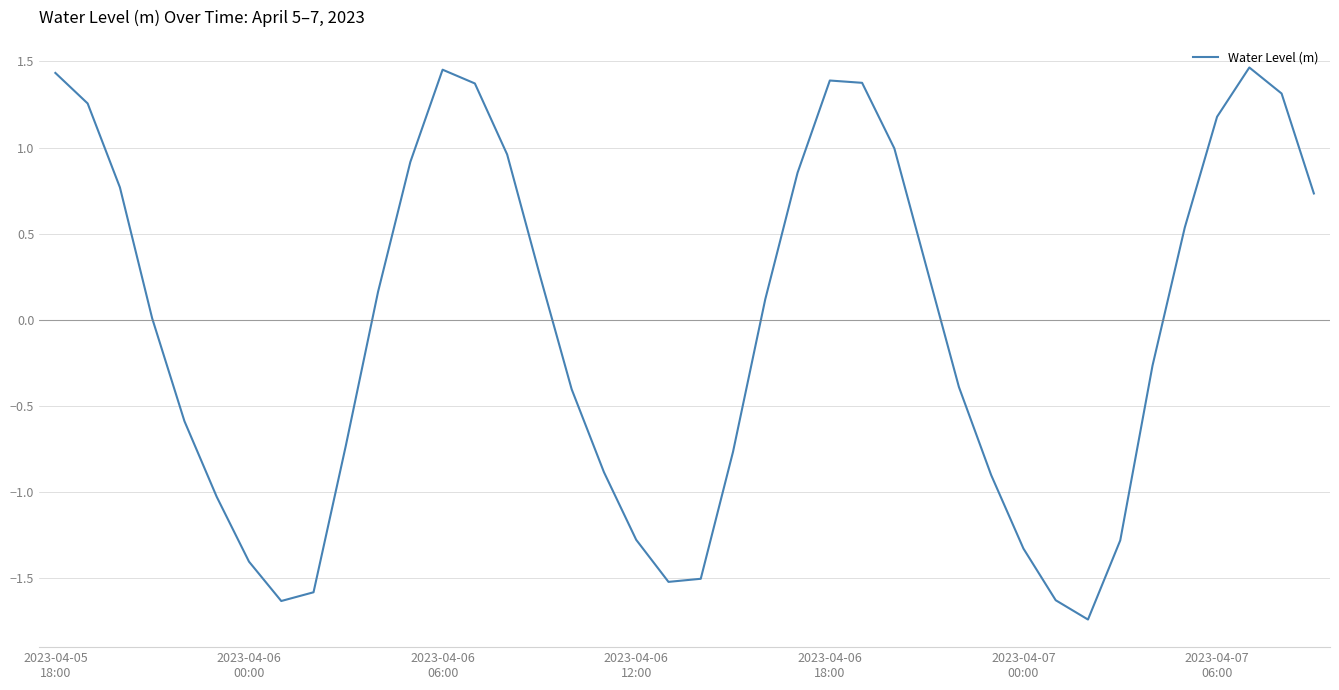

What is the difference between the maximum and minimum values?

3.2